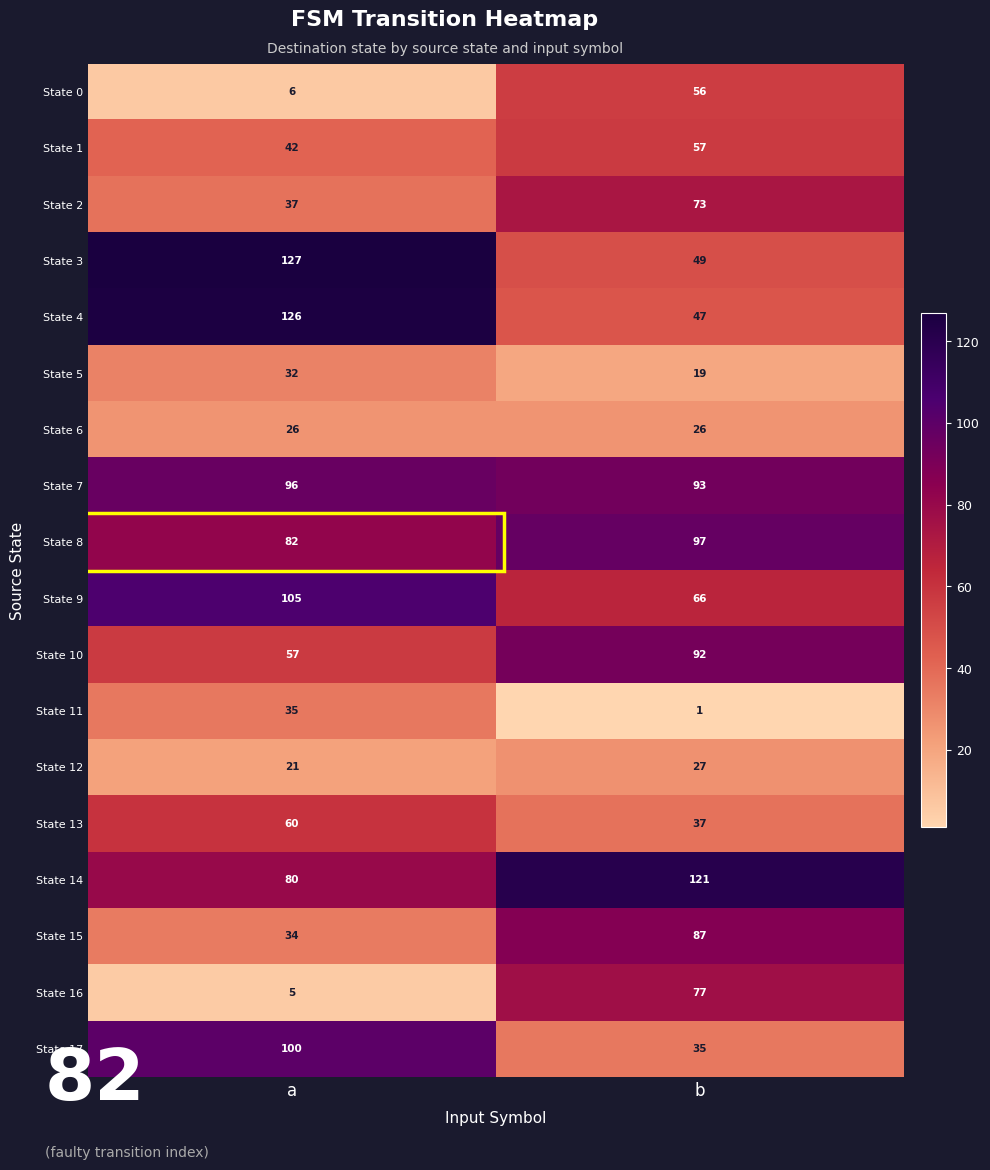

What is the approximate value of State 6 at b?

26